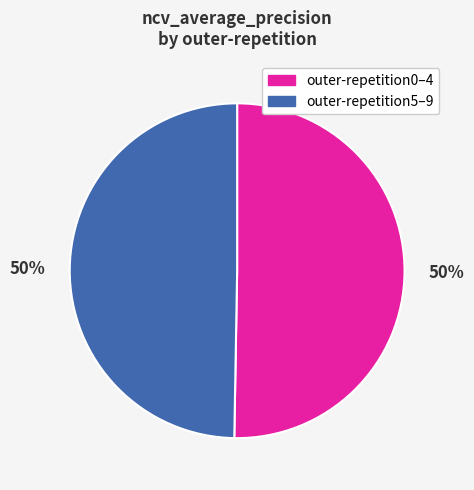

To the nearest percent, what percentage of the pie is outer-repetition5–9?

50%